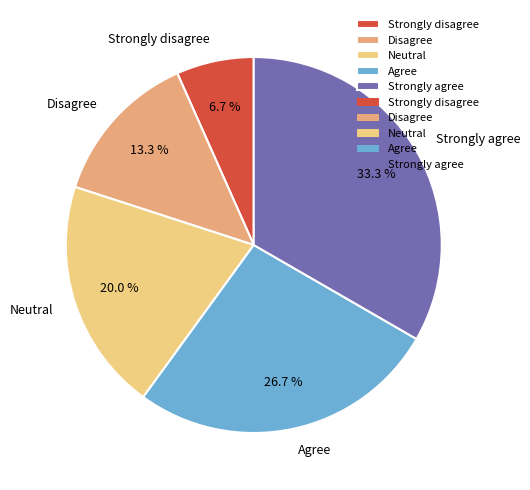

Count the number of slices in the pie.

5